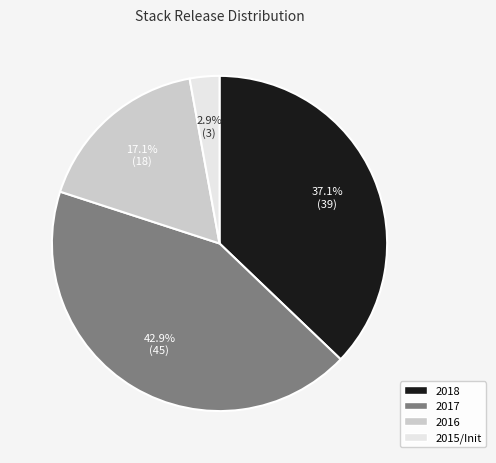

Is there a majority slice in this chart?

No